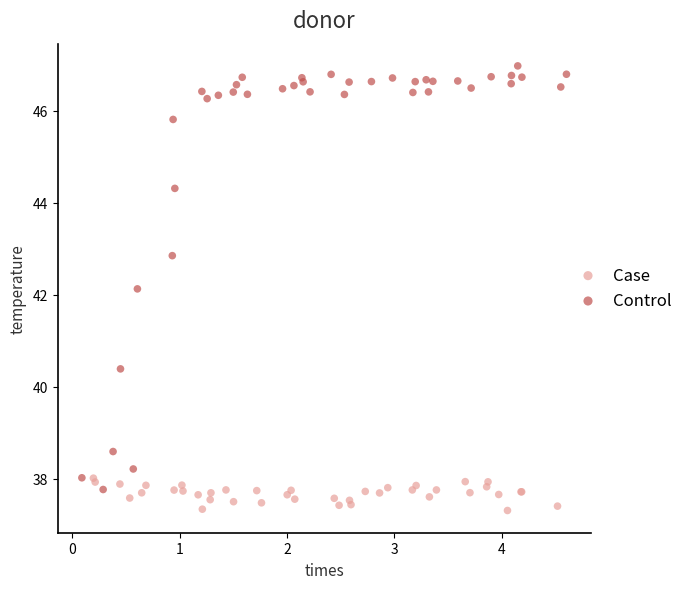

Which series has the widest spread of Y values?

Control